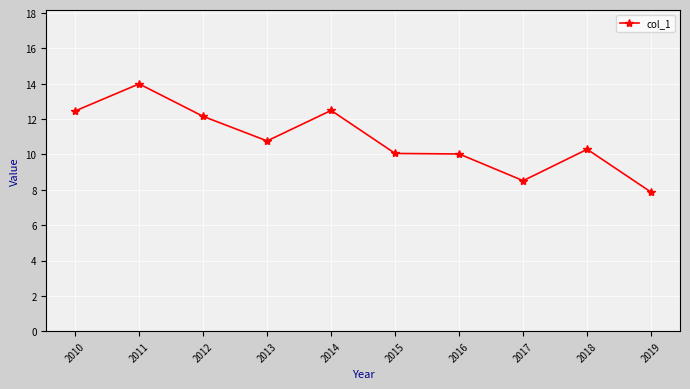

Which category has the lowest value across all series?

2019